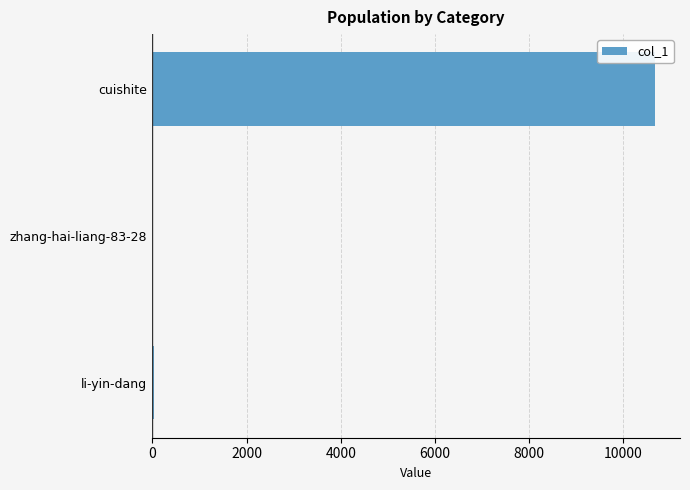

Is it true that the value at cuishite is 5043?

False